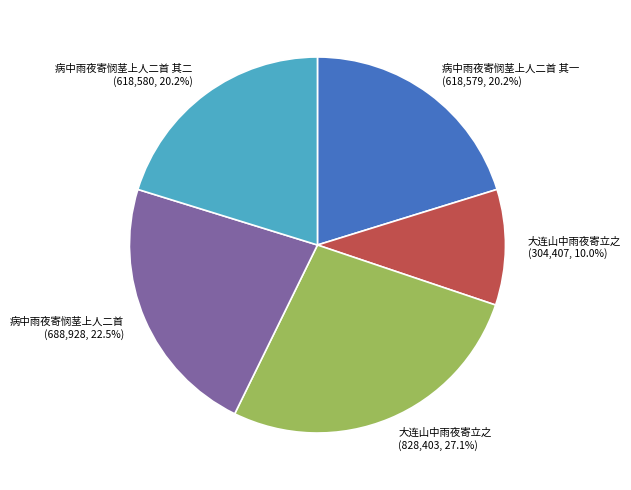

Is there any slice that represents more than half of the pie?

No